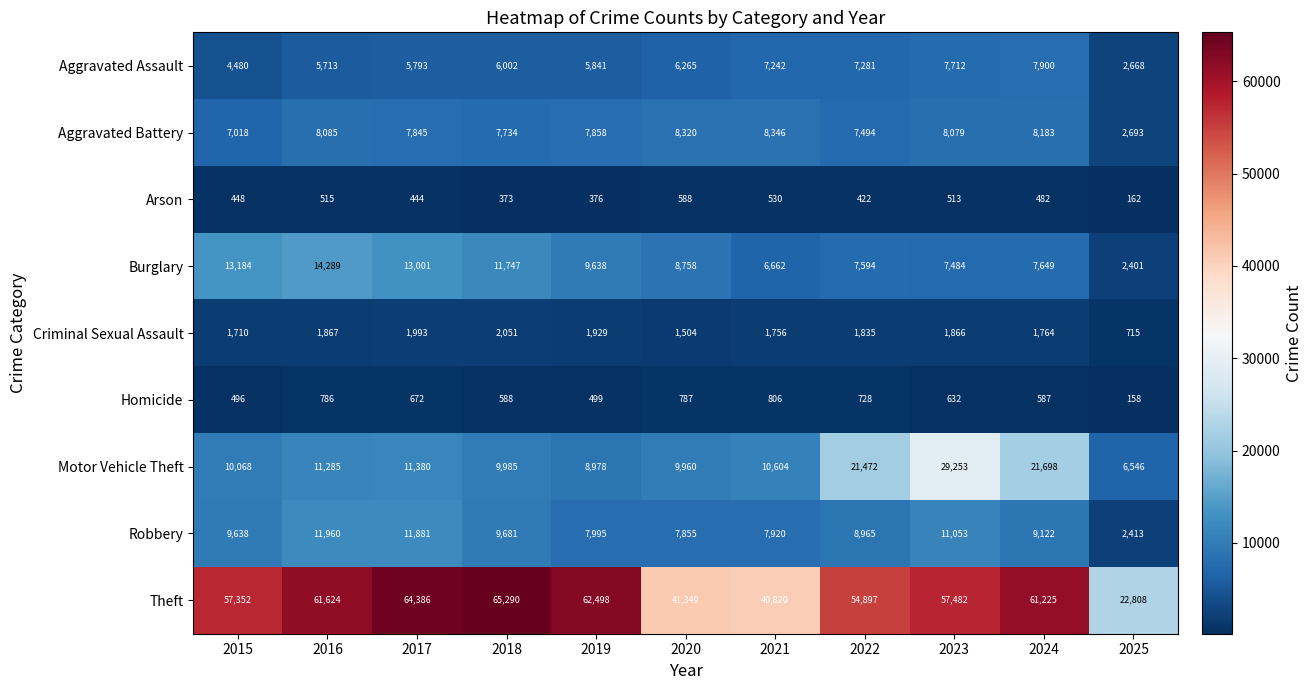

What is the greatest value displayed?

65290